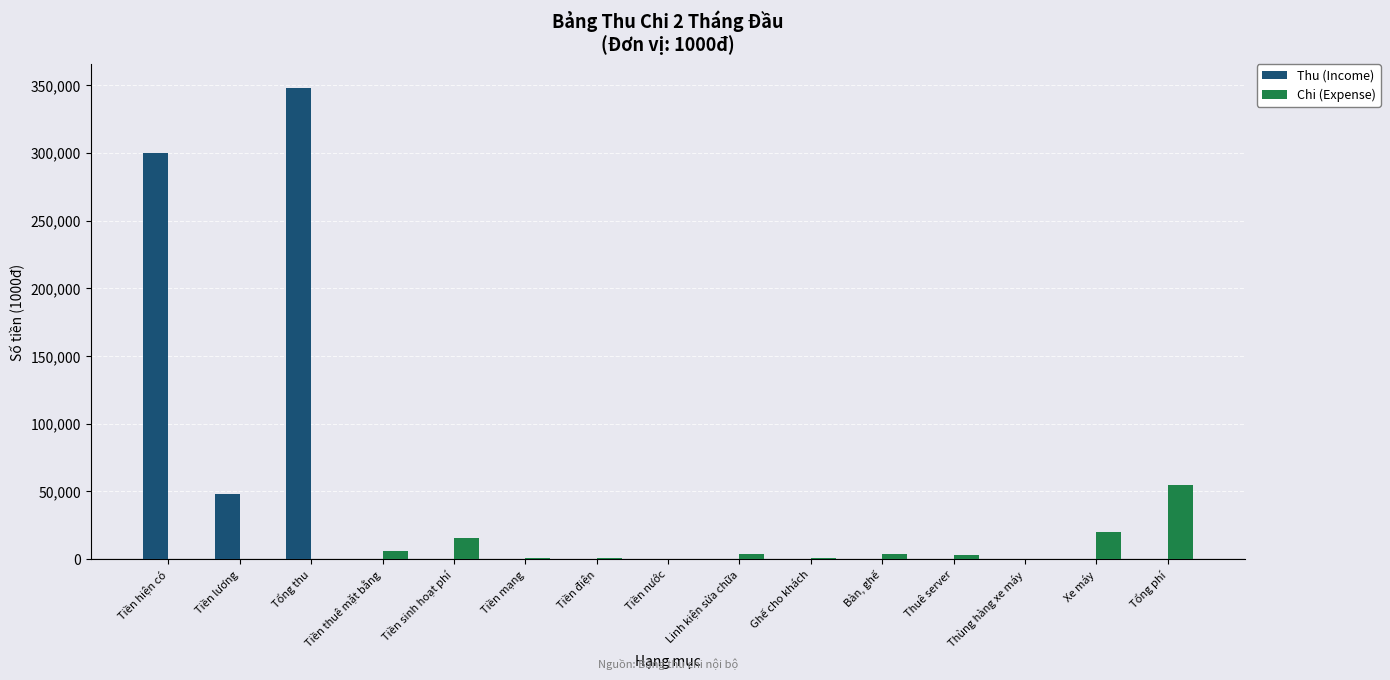

Read the Thu (Income) value at Tổng thu.

348000